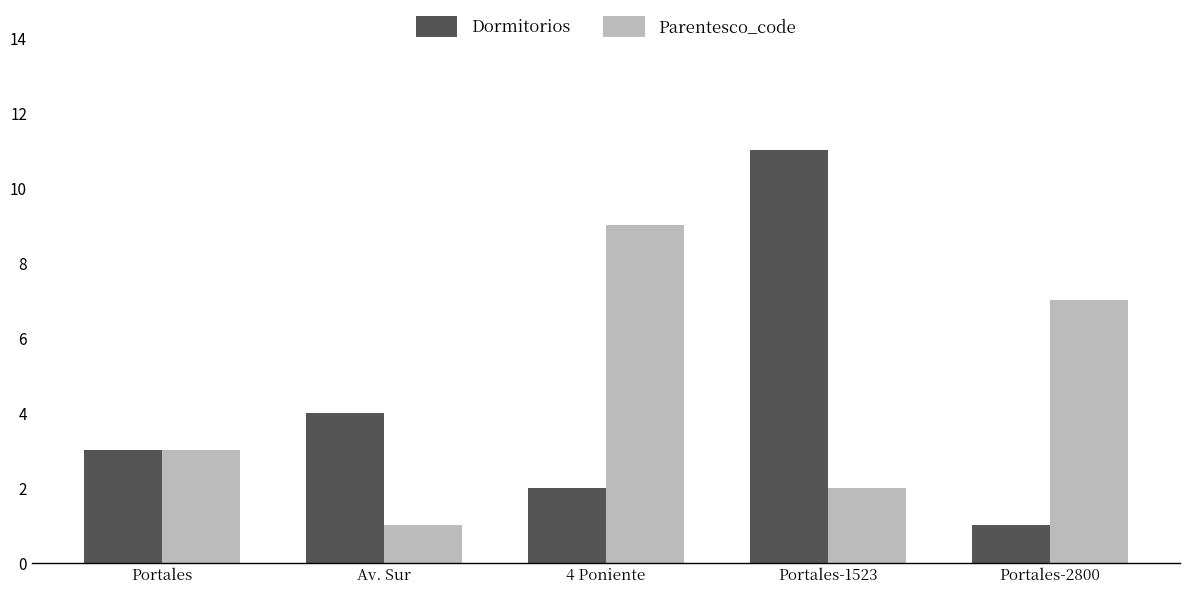

Is it true that Parentesco_code equals 3 at Portales?

True